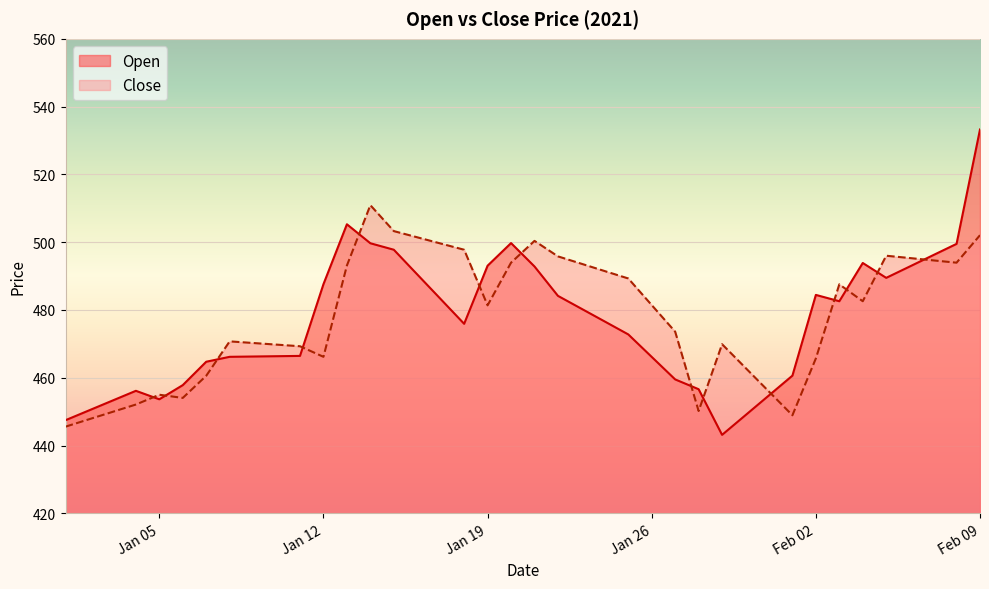

True or false: Open has a value of 466.1 at Jan 26.

True